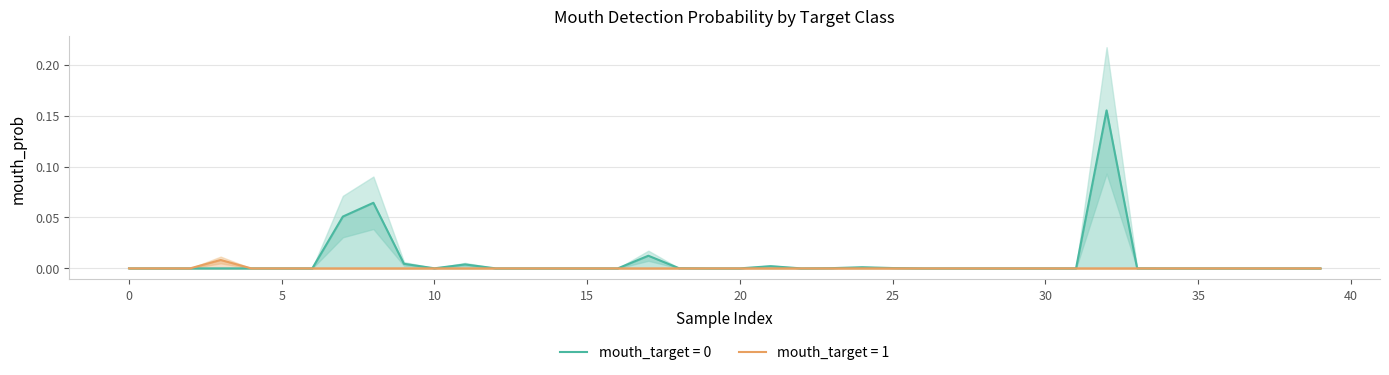

At which category is the sum across all series the highest?

32